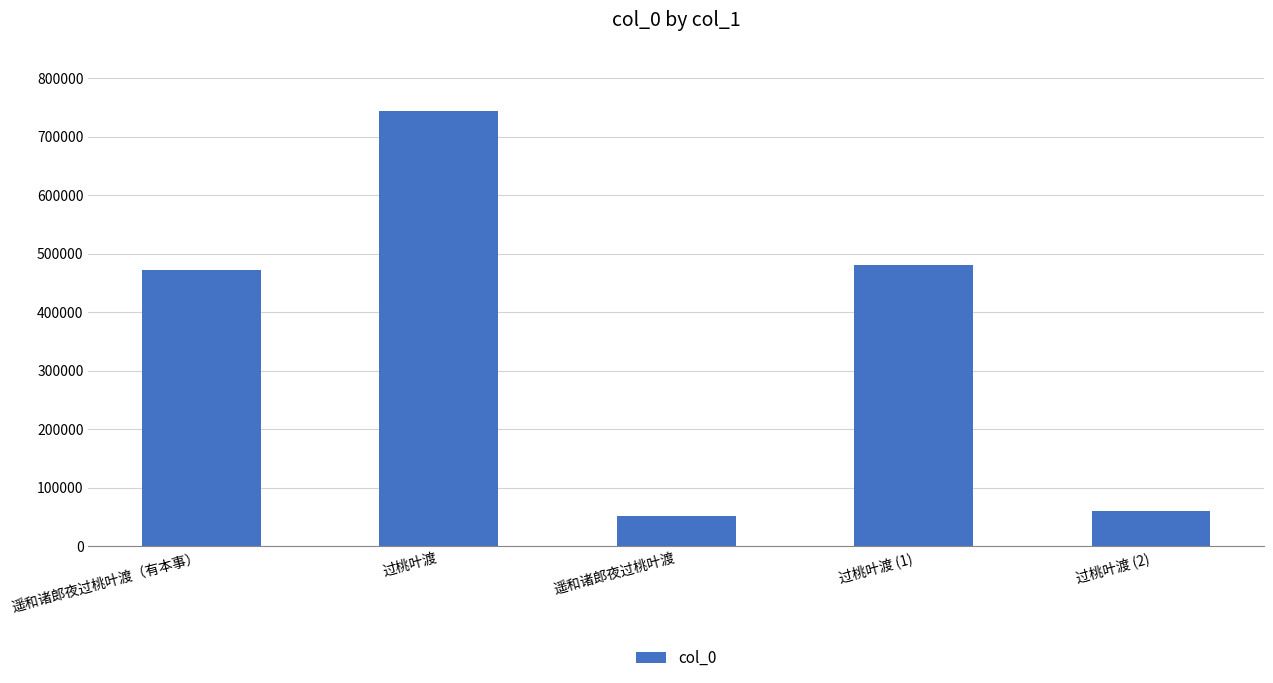

What is the sum of all values?

1807665